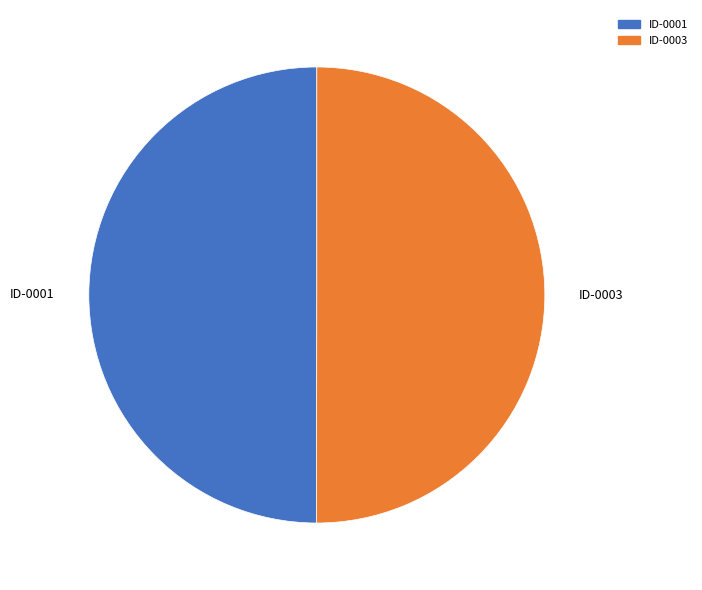

Approximately how many times larger is the value at ID-0001 compared to ID-0003?

1.0